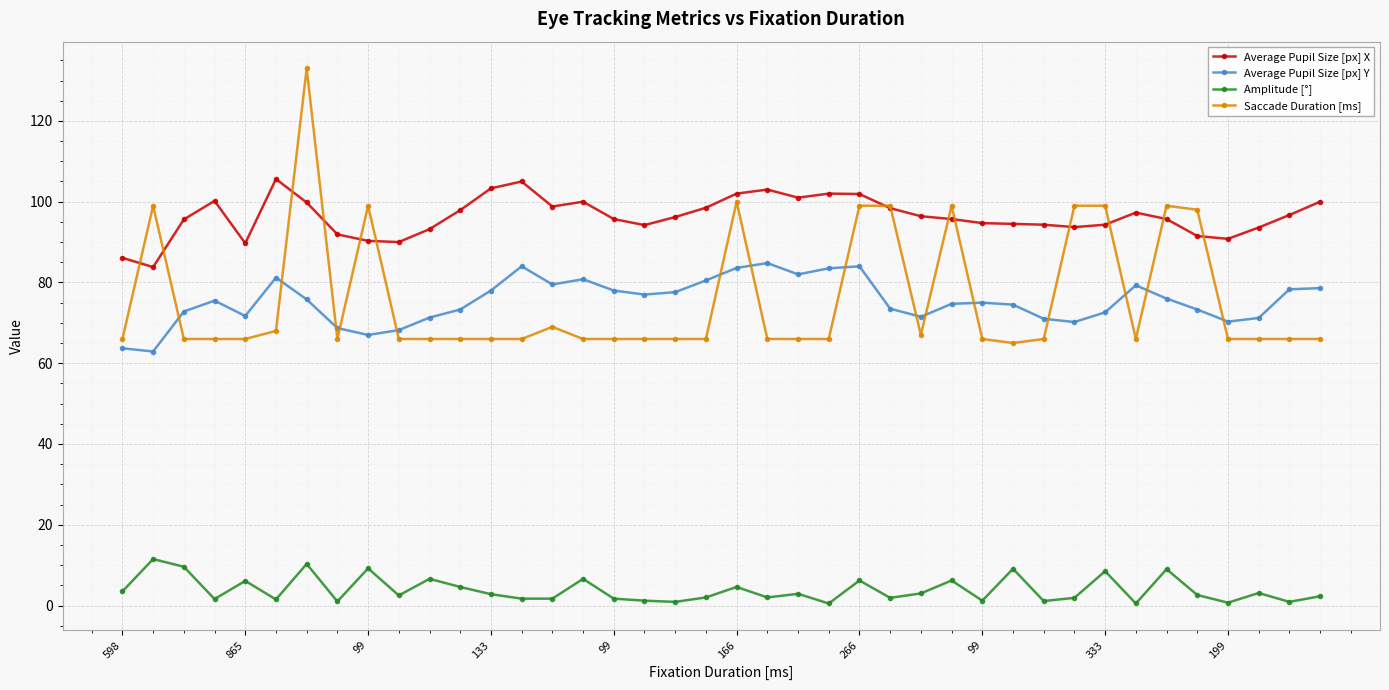

What is the sum of all Average Pupil Size [px] X values?

3853.3